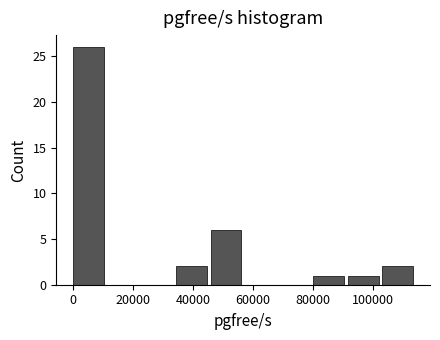

Reading left to right, list every bar in this chart as the range it spans on the x-axis followed by its height. Neither the bar edges nor the heights are printed on the chart, so give them approximately, as read against the axes.

0 to 12000: 26
12000 to 22000: 0
22000 to 34000: 0
34000 to 46000: 2
46000 to 58000: 6
58000 to 68000: 0
68000 to 80000: 0
80000 to 92000: 1
92000 to 102000: 1
102000 to 114000: 2